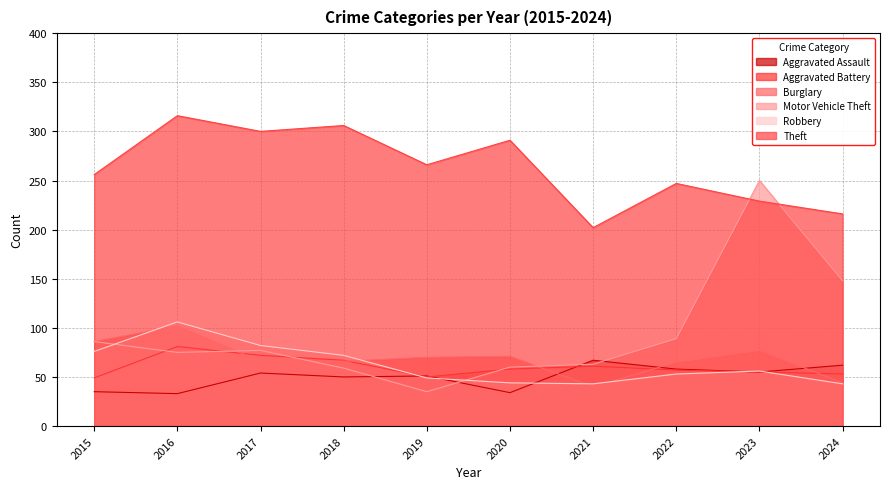

Rank the series by their maximum value, from highest to lowest.

Theft, Motor Vehicle Theft, Robbery, Burglary, Aggravated Battery, Aggravated Assault